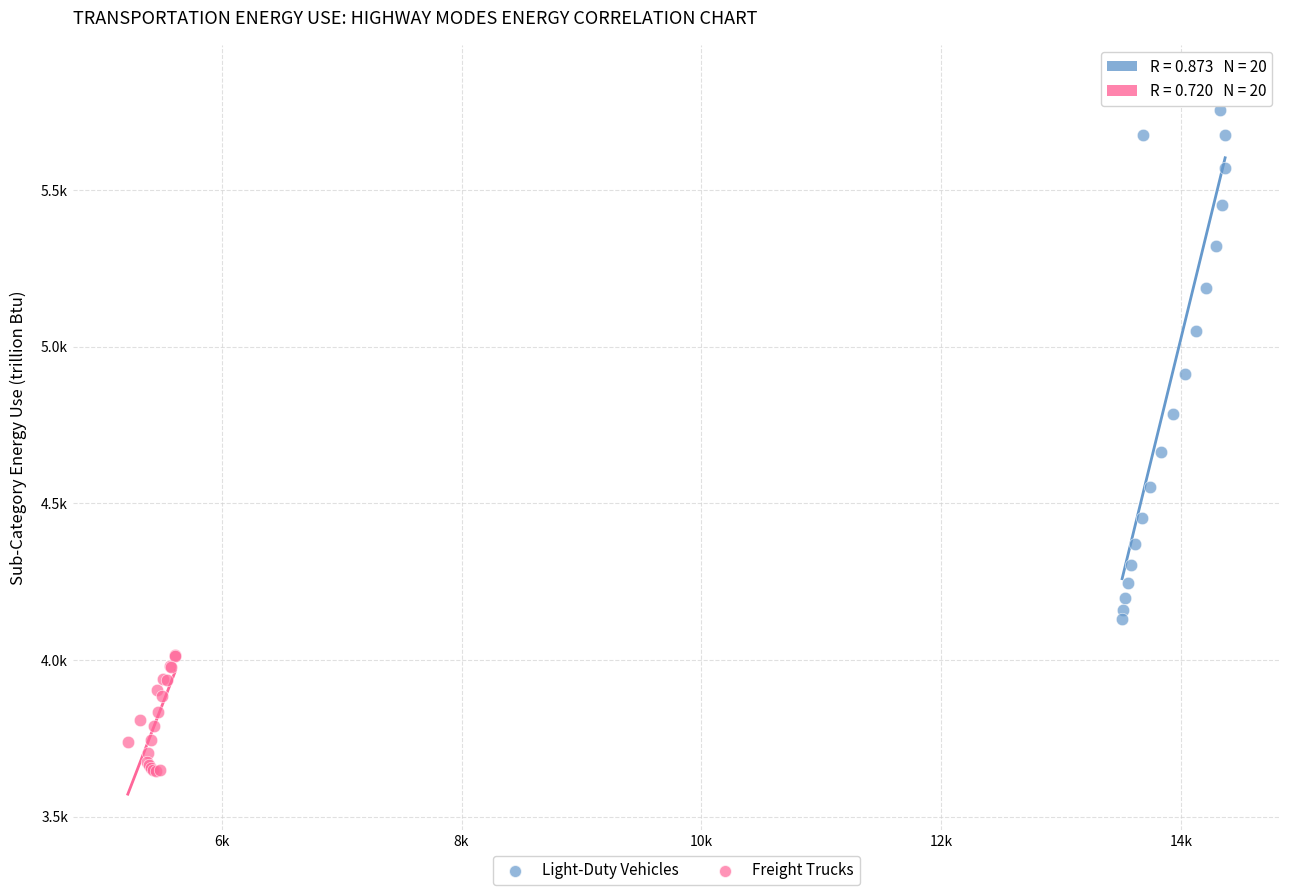

Which series reaches the minimum Y coordinate?

Freight Trucks